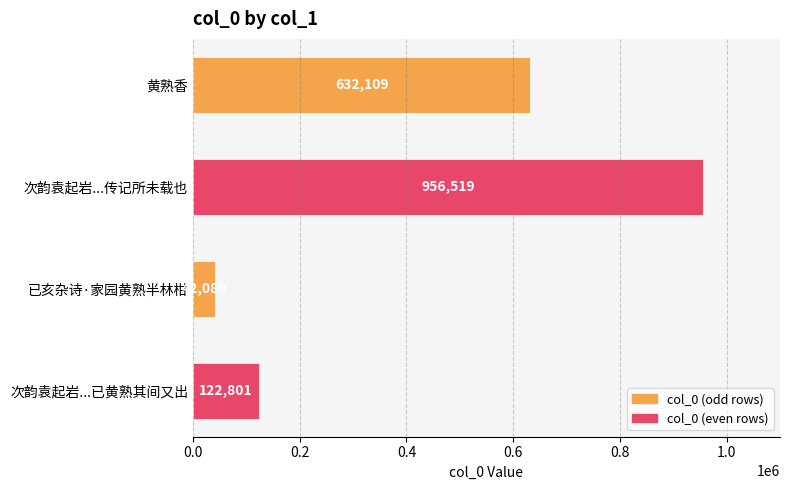

Where is the data nearest to the value 499304?

黄熟香